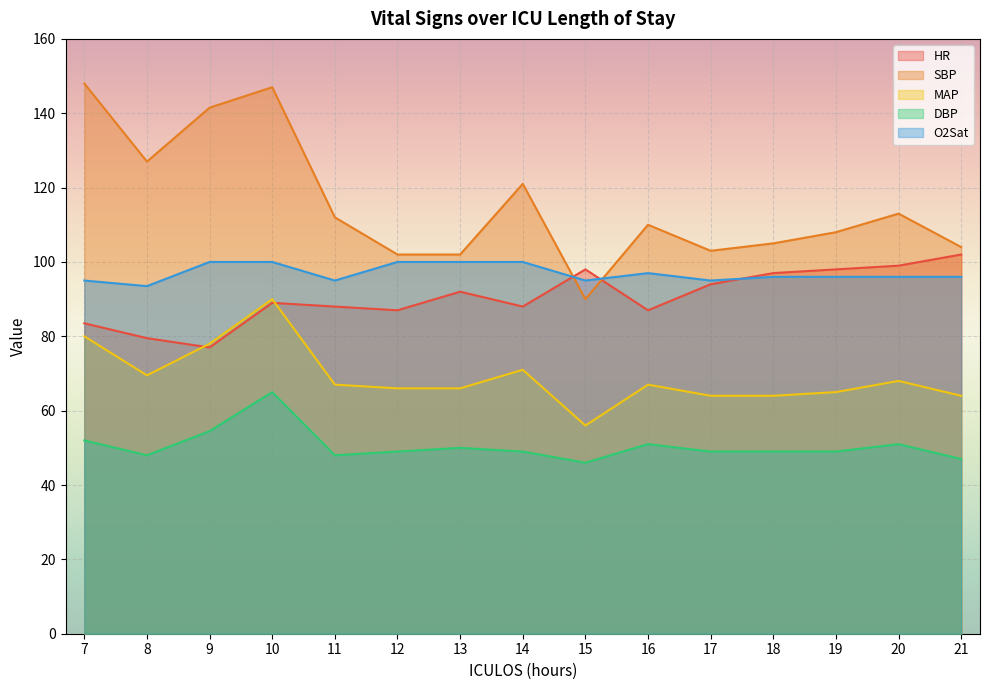

At which category is the sum across all series the highest?

10